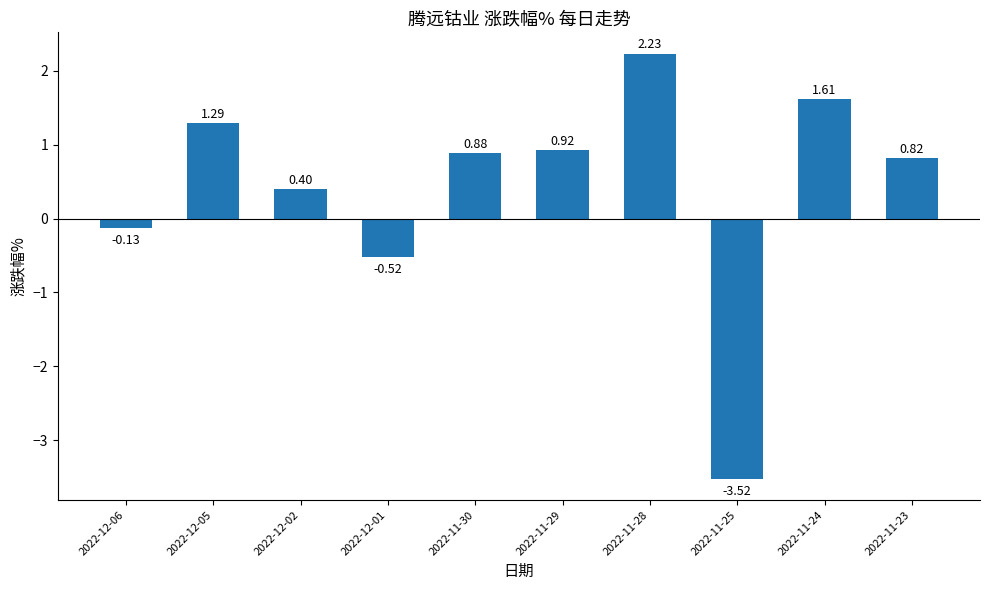

List the labels in order of value, largest first.

2022-11-28, 2022-11-24, 2022-12-05, 2022-11-29, 2022-11-30, 2022-11-23, 2022-12-02, 2022-12-06, 2022-12-01, 2022-11-25